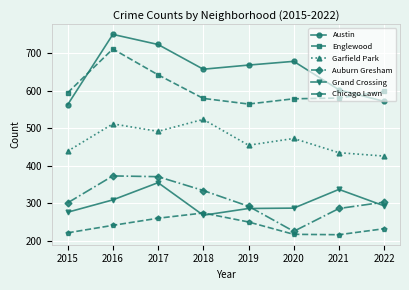

What is the difference between the maximum and minimum values in the Englewood series?

147